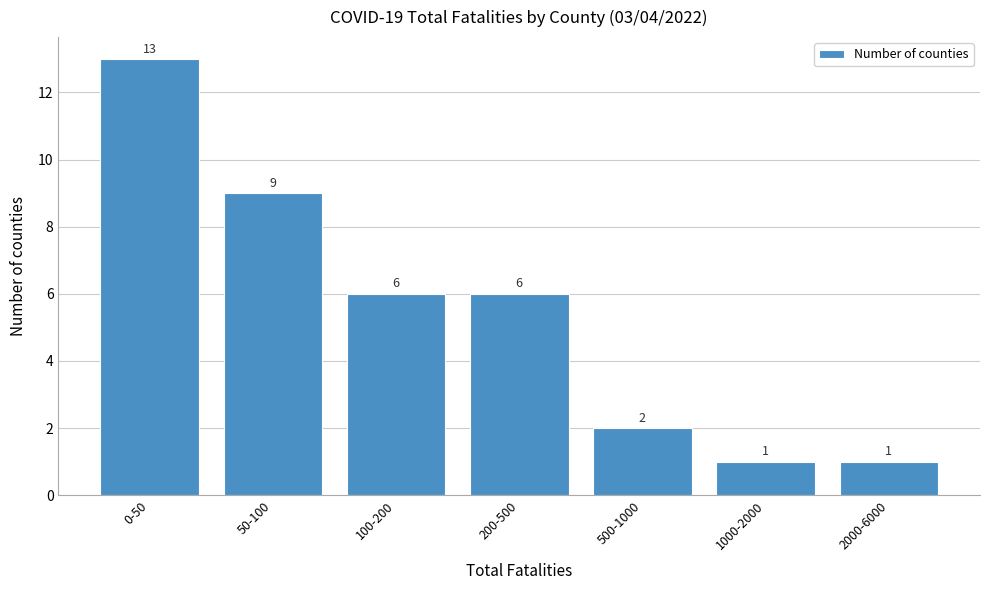

Reading left to right, list all the values displayed in this chart.

13	9	6	6	2	1	1